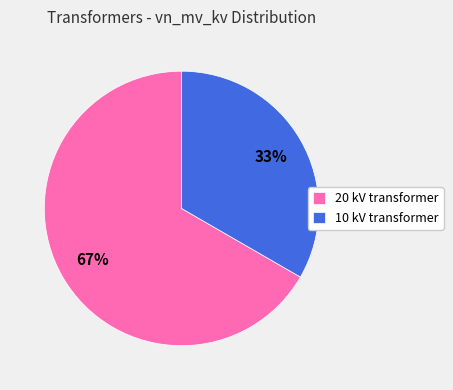

To the nearest percent, what is the combined percentage of 10 kV transformer and 20 kV transformer?

100%